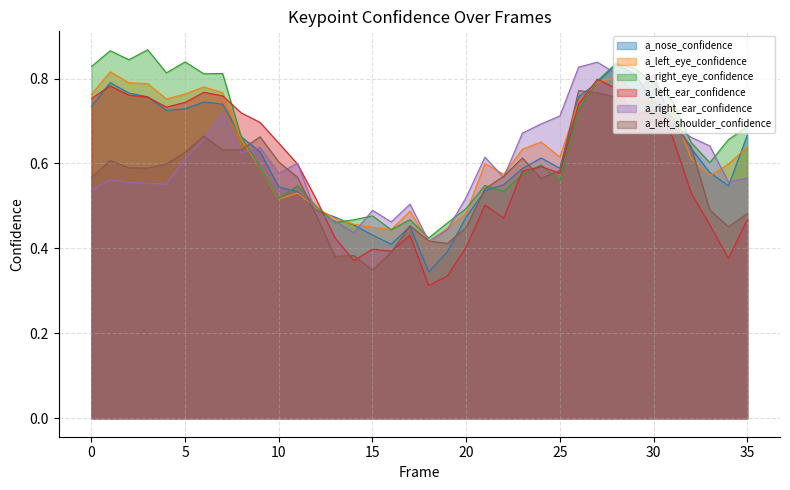

What is the average value of the a_right_ear_confidence series?

0.6